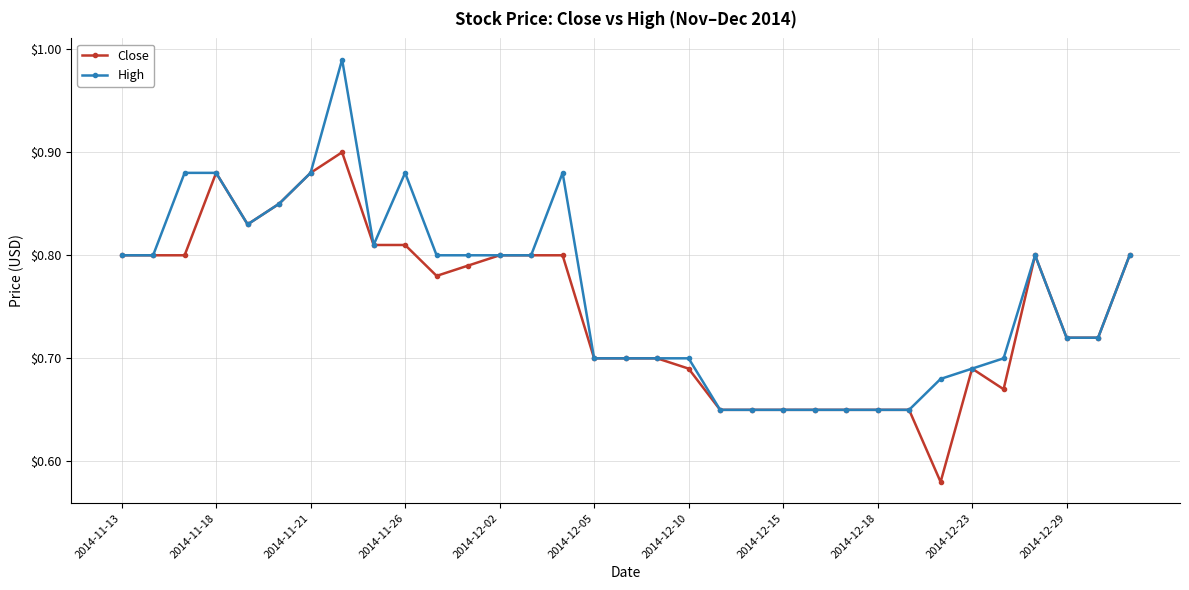

Rank the series by their maximum value, from highest to lowest.

High, Close